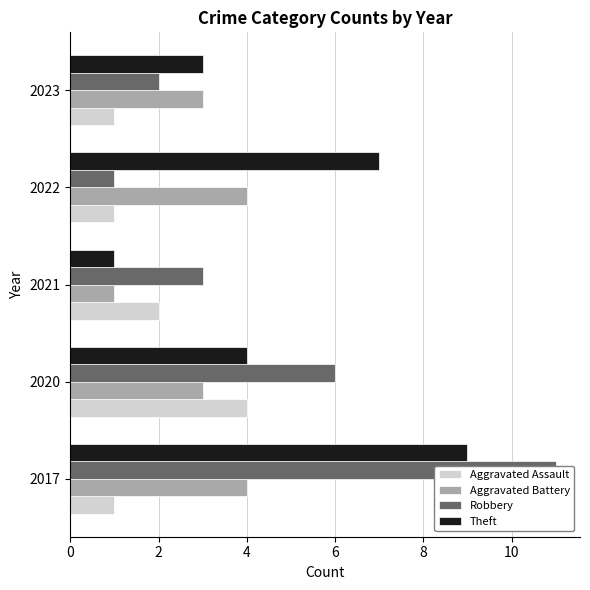

Does the chart contain any negative values?

No